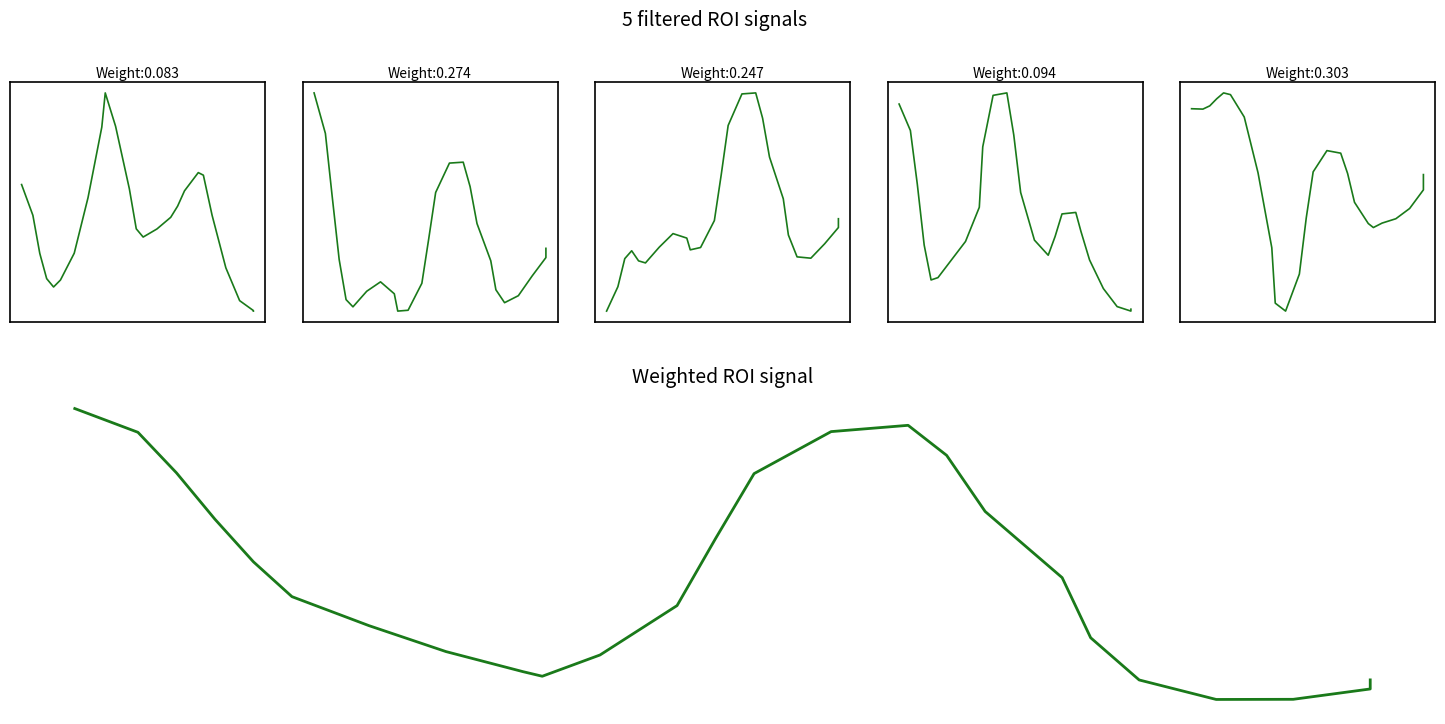

Which series has the widest spread of values?

Systolic BP